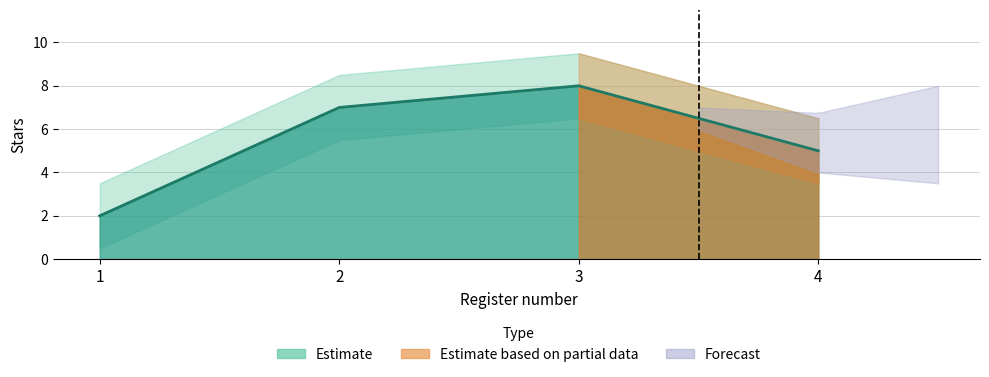

What is the value of the 1st point from the left?

2